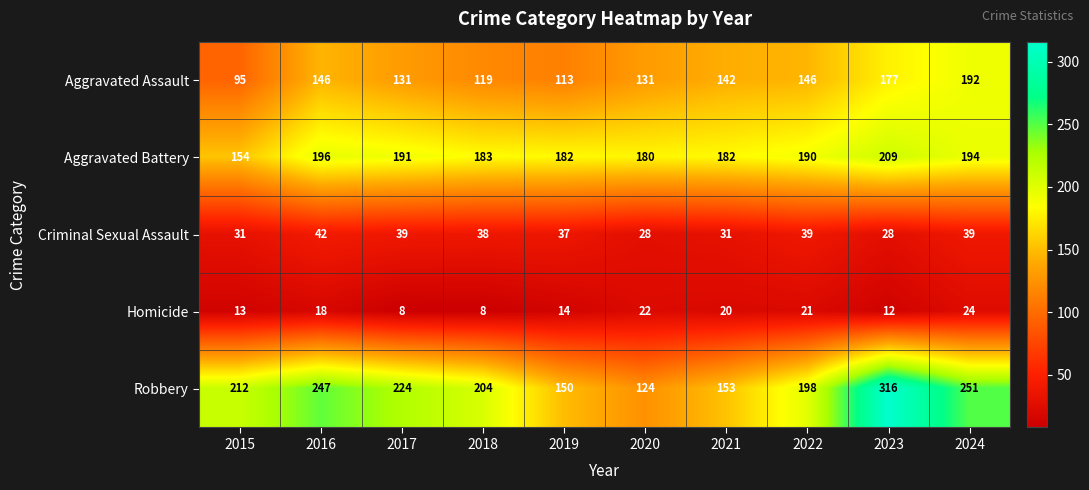

True or false: Robbery has a value of 37 at 2019.

False